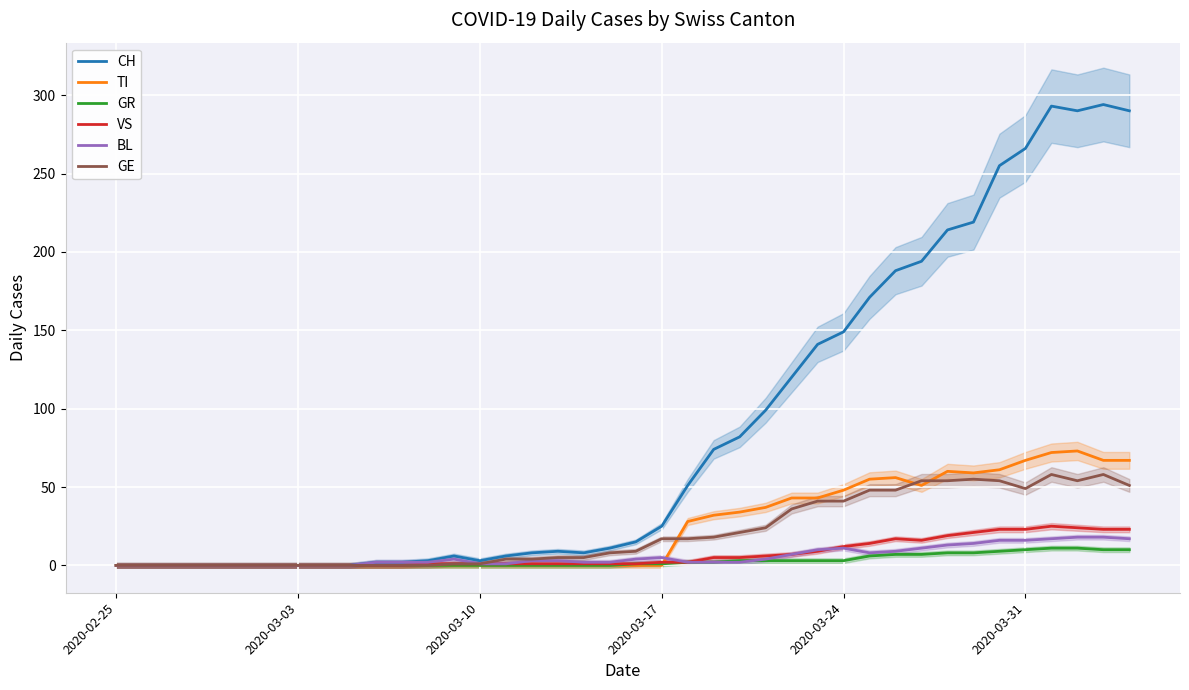

True or false: CH and GR cross at least once.

False